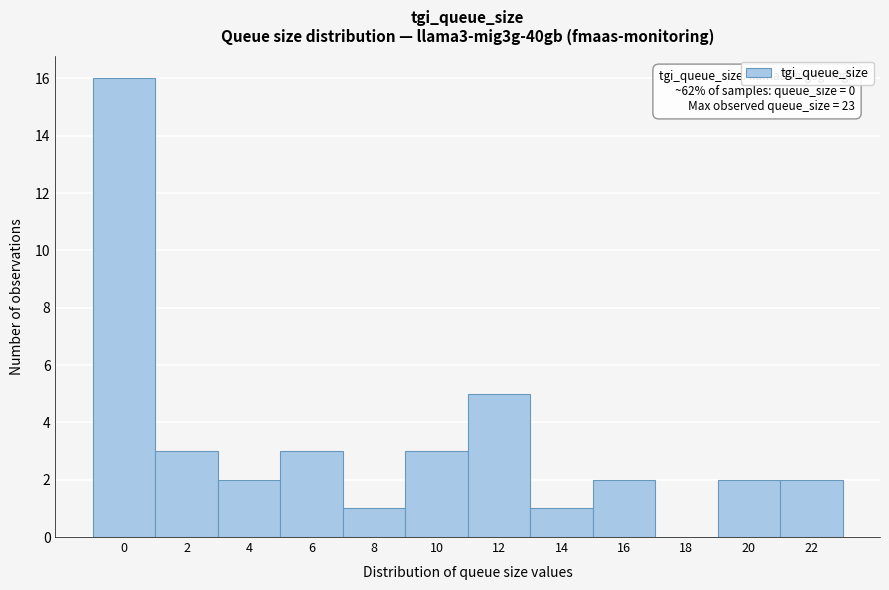

Reading left to right, list all the values displayed in this chart.

0=16	2=3	4=2	6=3	8=1	10=3	12=5	14=1	16=2	18=0	20=2	22=2